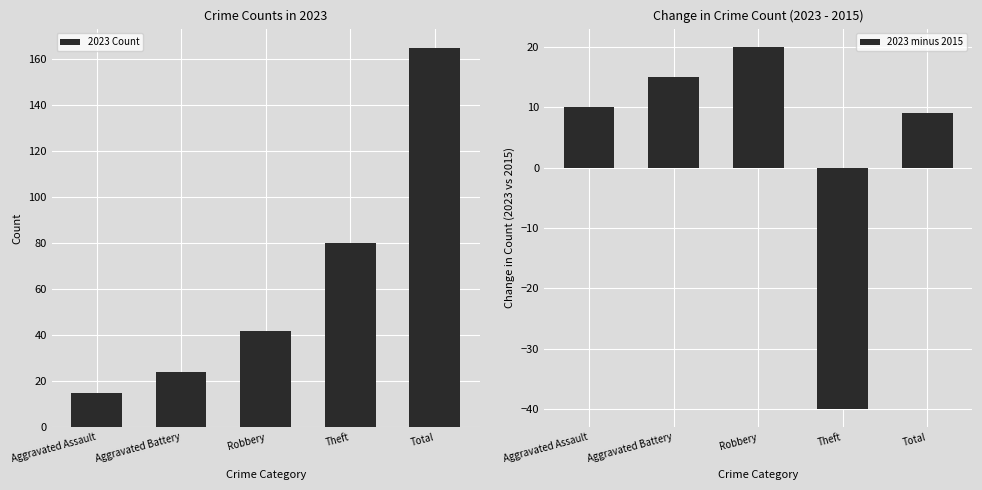

What is the sum of the 2023 Count values at Total and Aggravated Battery?

189